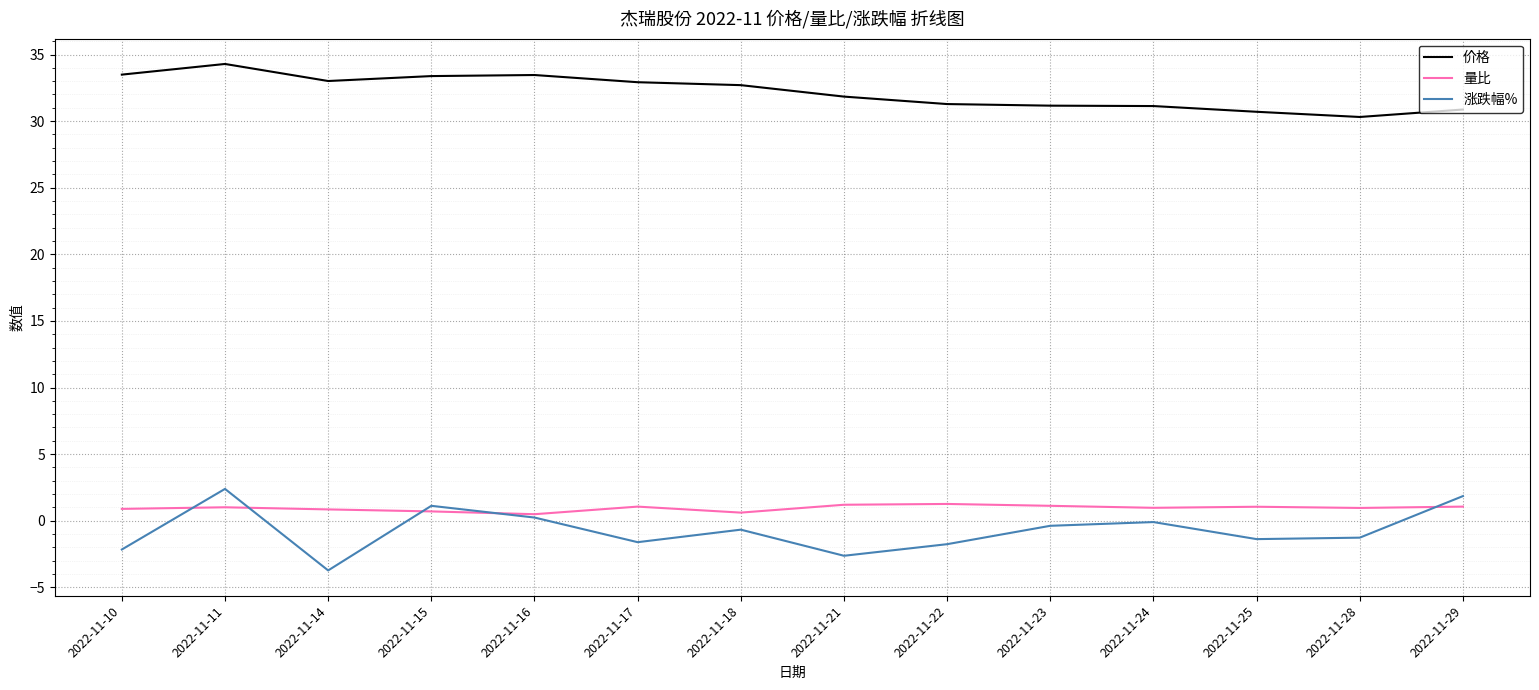

Is it true that 涨跌幅% equals -2.2 at 2022-11-10?

True